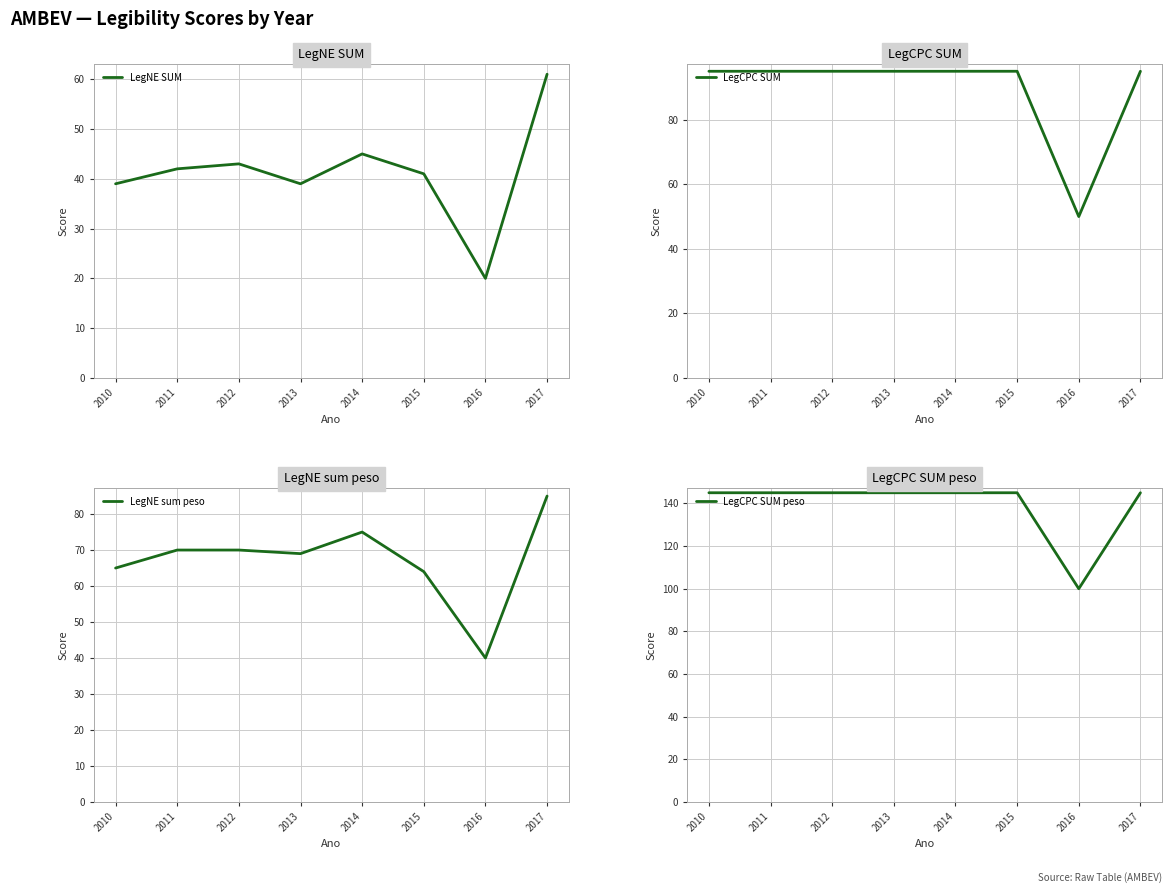

What is the spread (max minus min) of values at 2012?

102